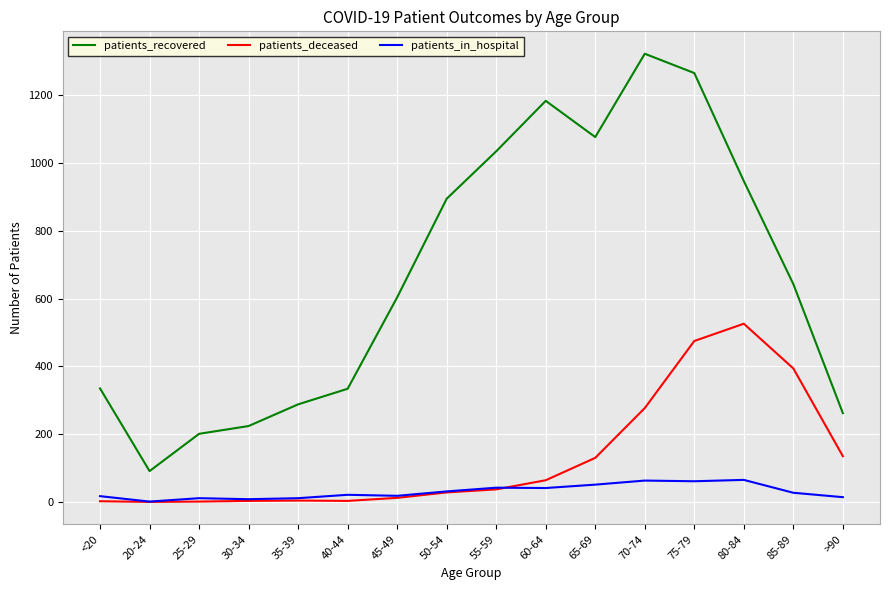

What is the average value of the patients_deceased series?

131